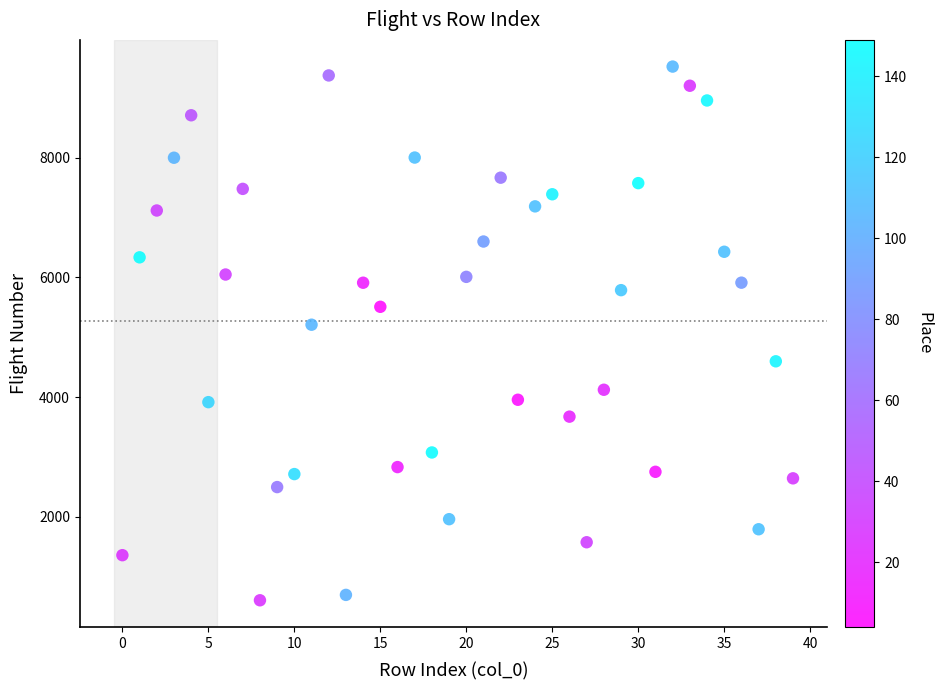

What Y value in the scatter plot is closest to 5064?

5210